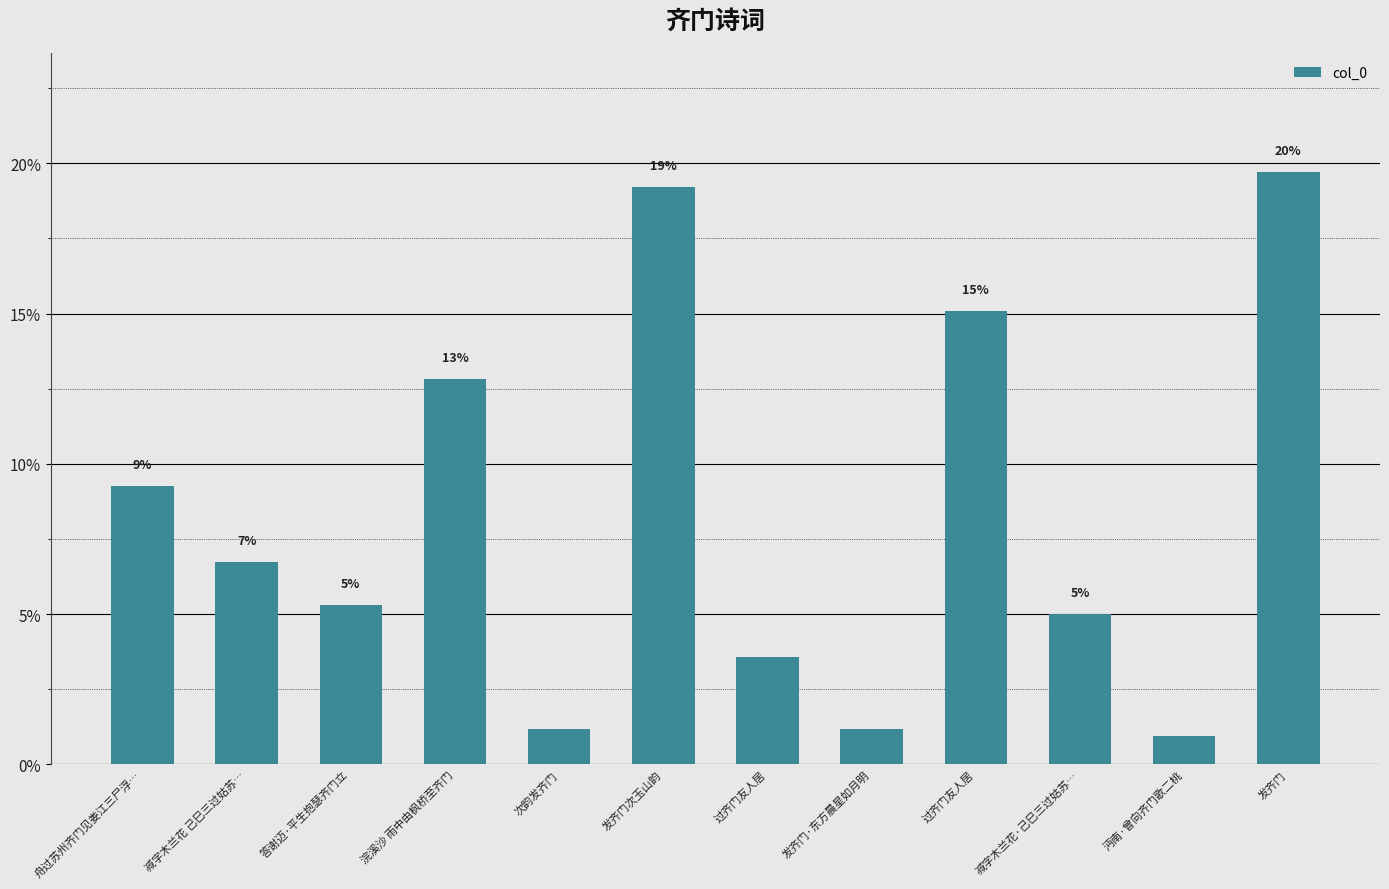

The value at 发齐门·东方晨星如月明 is 0.0. True or false?

False